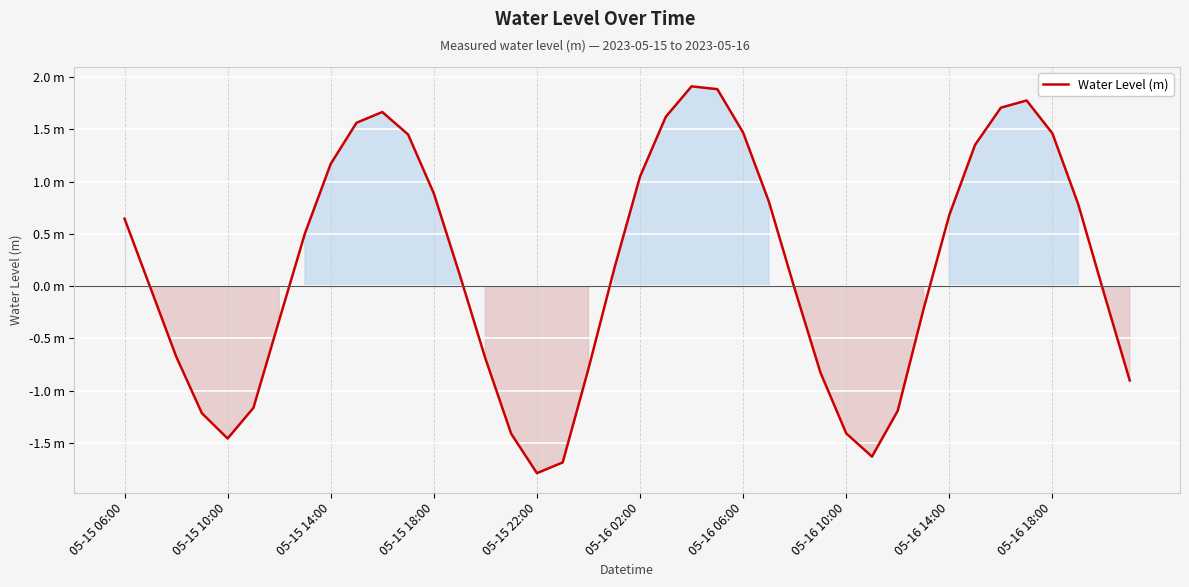

Does the chart display data point markers on the line(s)?

No